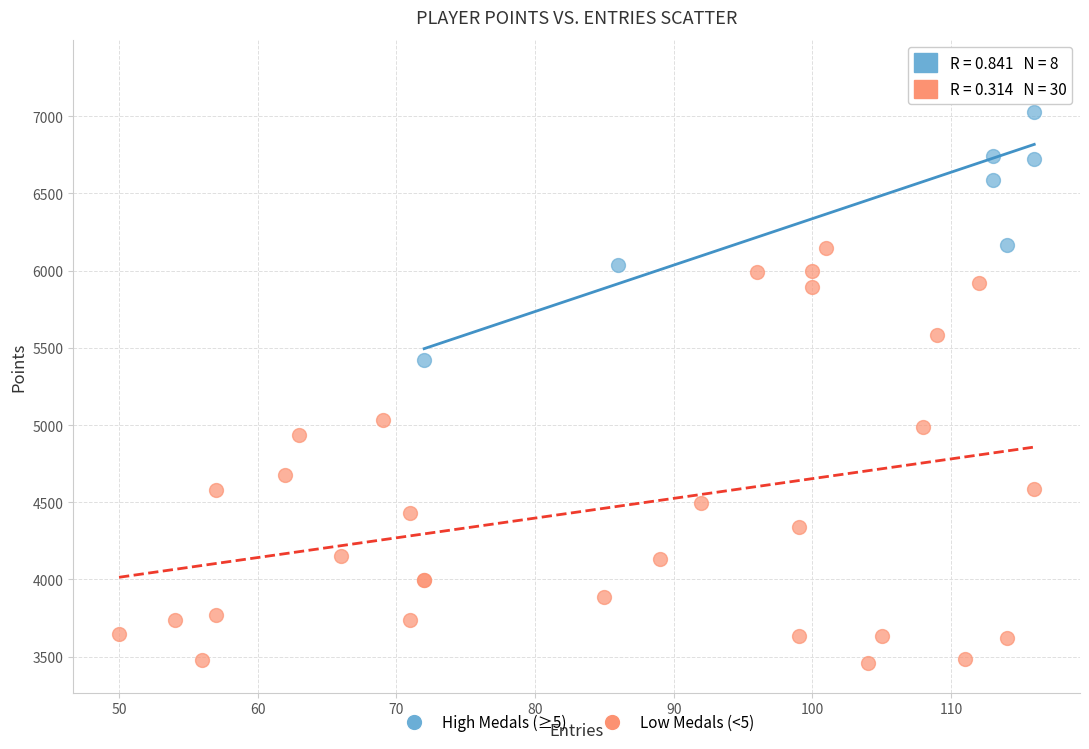

Which series reaches the maximum Y coordinate?

High Medals (≥5)